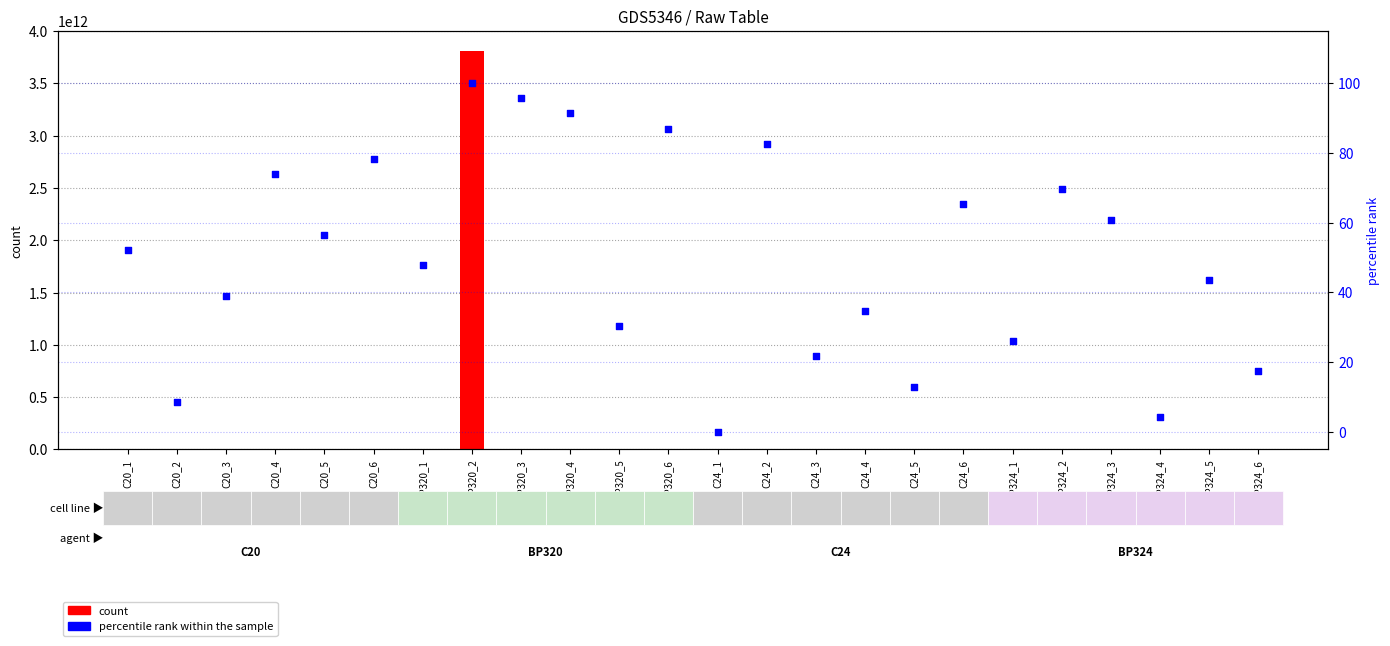

What are all the series names shown in the legend?

count, percentile rank within the sample